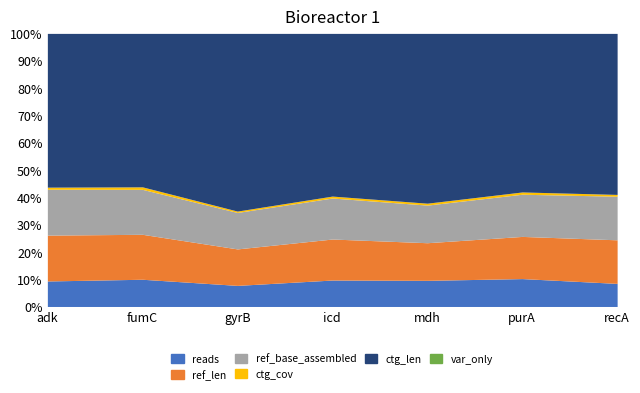

Which series has the widest spread of values?

ctg_len